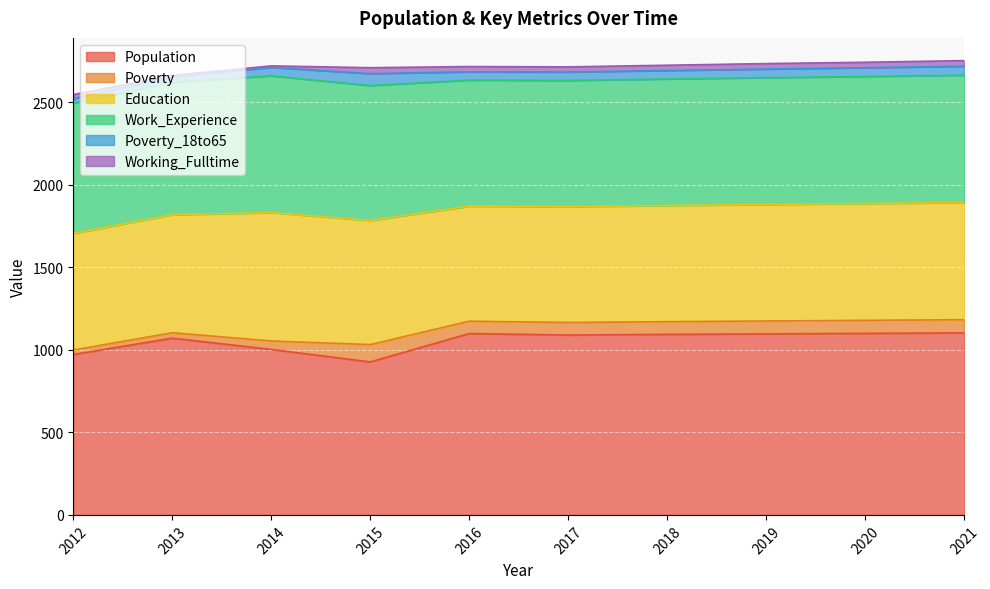

Where is the first local minimum for Poverty_18to65?

2016